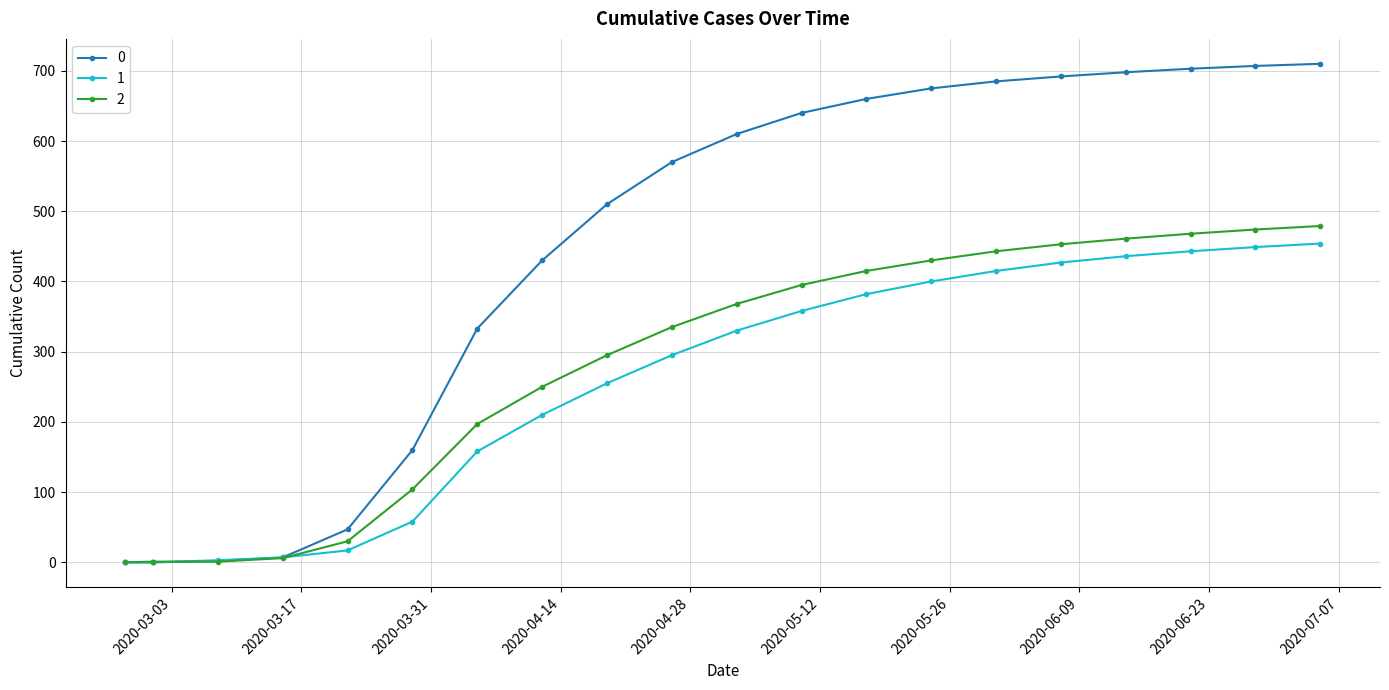

What is the maximum value shown in the chart?

710